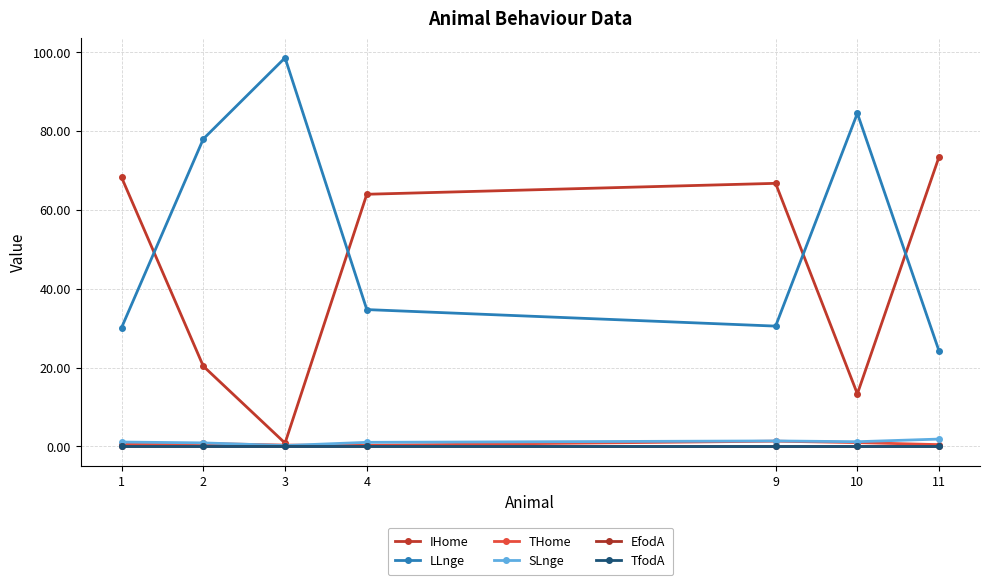

Does the chart have visible grid lines?

Yes